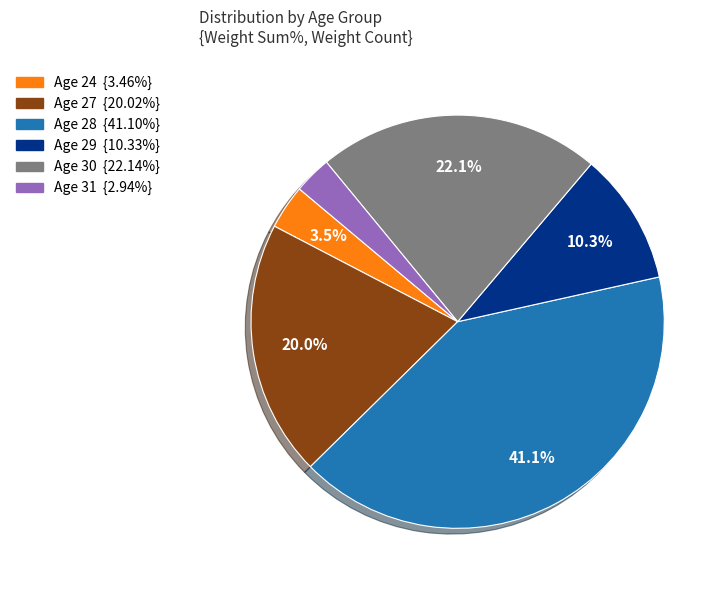

Is there any slice that represents more than half of the pie?

No